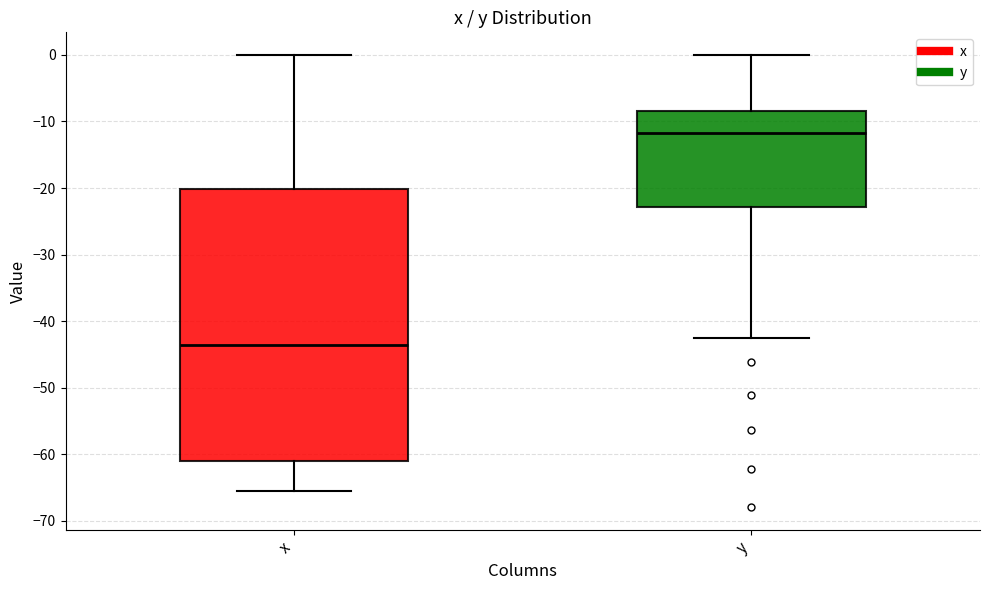

Where is the lower edge of the box for y on the y-axis? The values are not printed on the chart, so give them approximately, as read against the axis.

-23